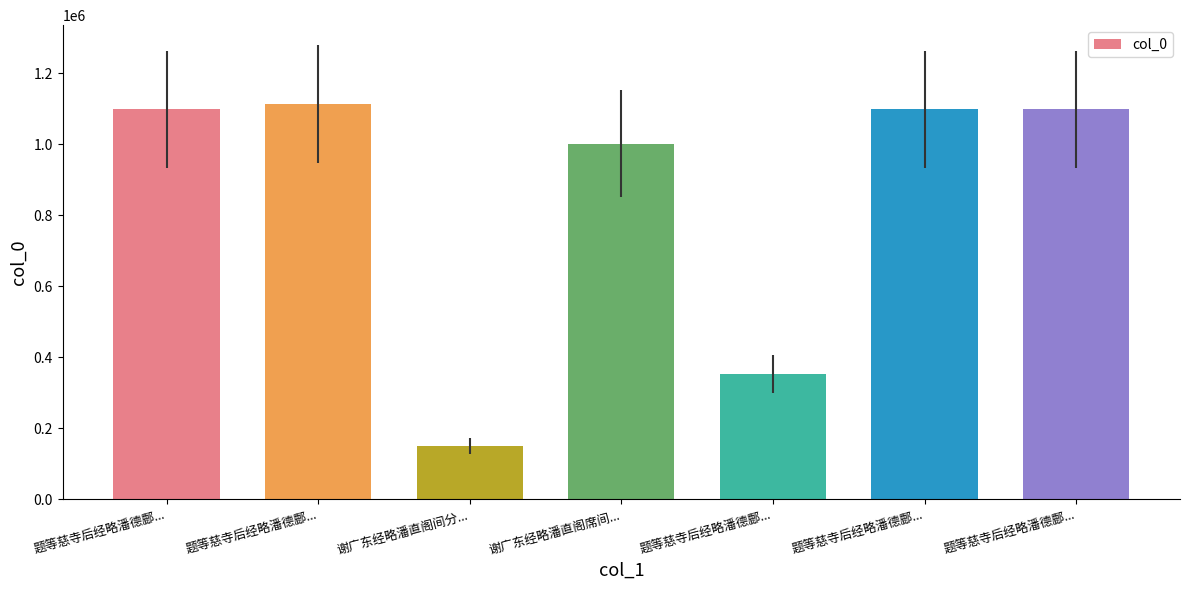

What is the label of the 7th bar from the left?

题等慈寺后经略潘德鄜...